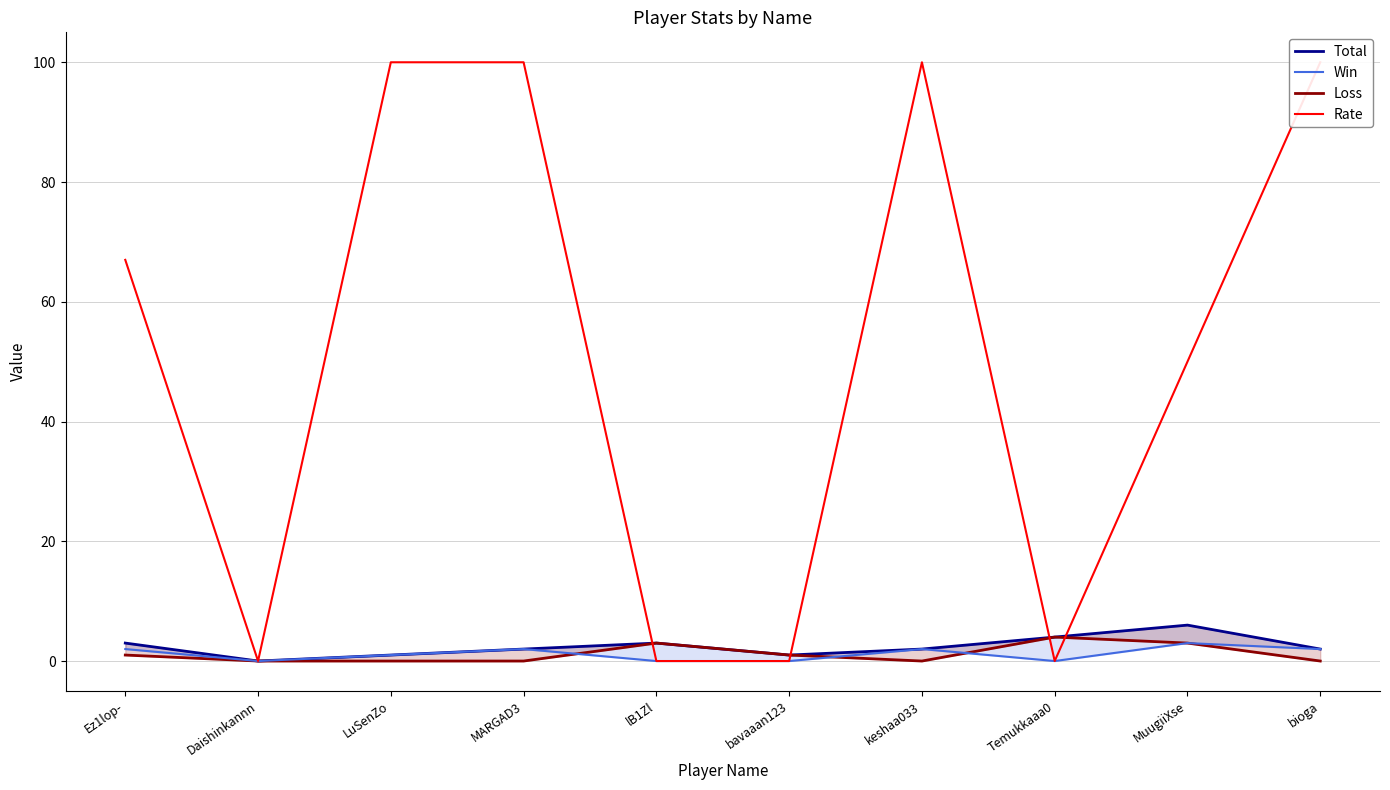

True or false: Total has more than 1 interior local peaks.

True